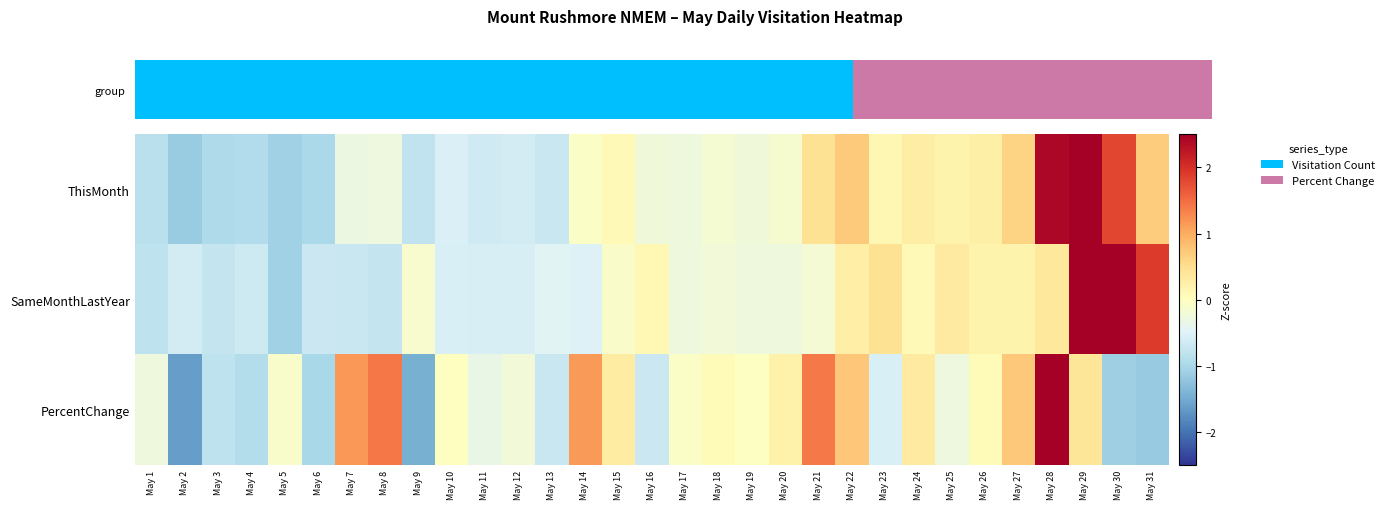

What is the spread (max minus min) of values at May 27?

0.5